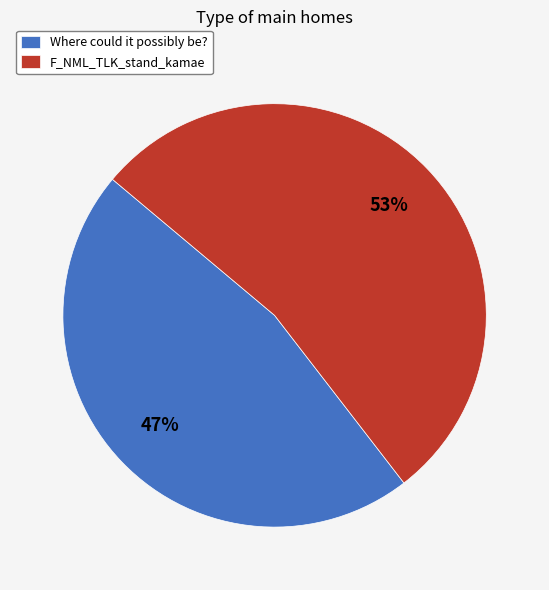

Do F_NML_TLK_stand_kamae and Where could it possibly be? together represent more than half of the pie?

Yes